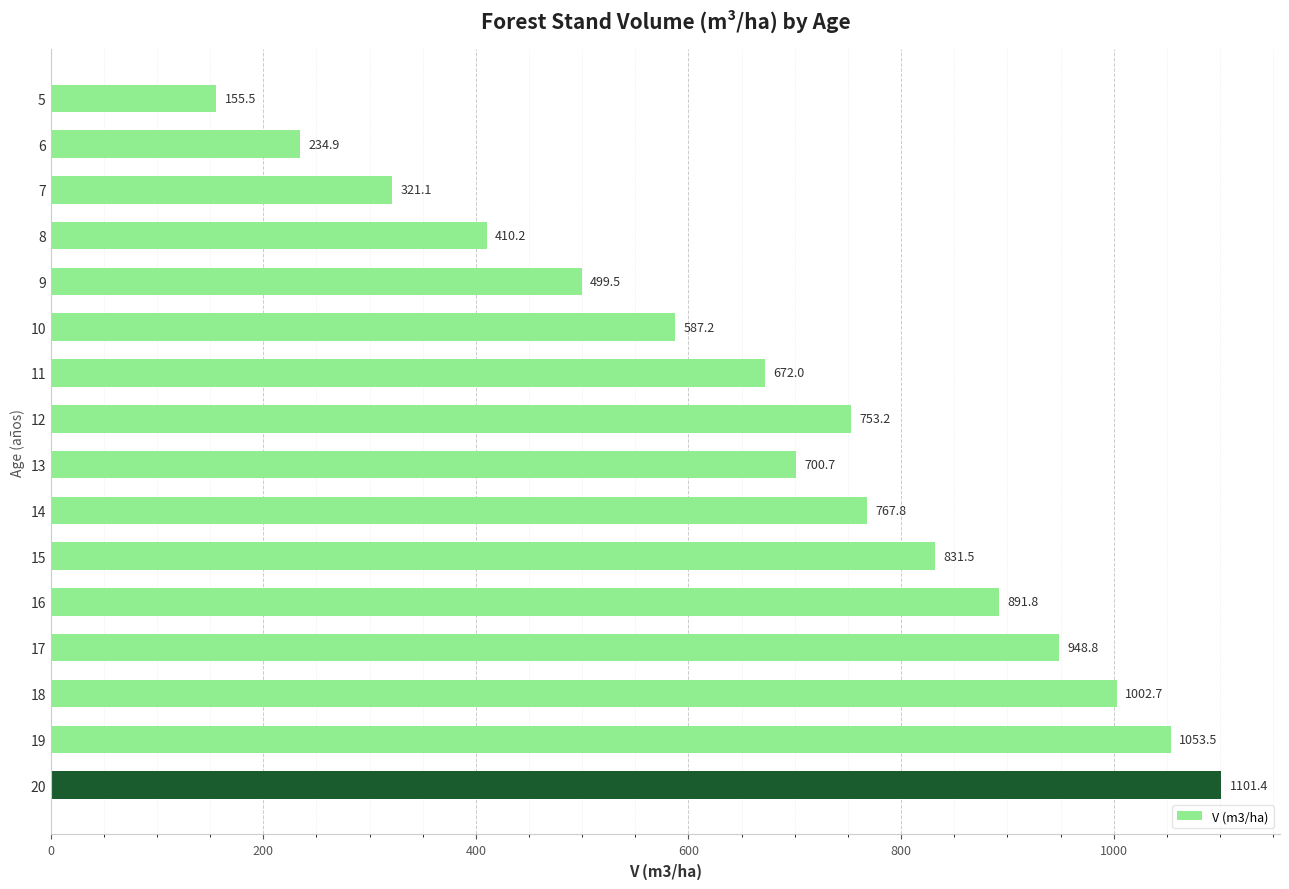

What is the change in value from 10 to 17?

+361.6